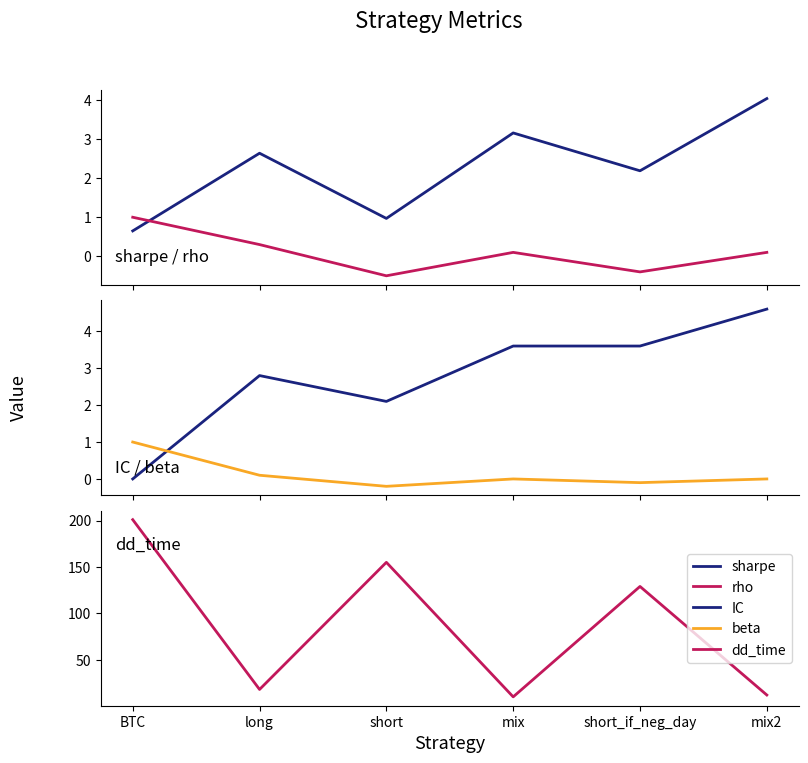

Which label corresponds to the largest value in the chart?

BTC